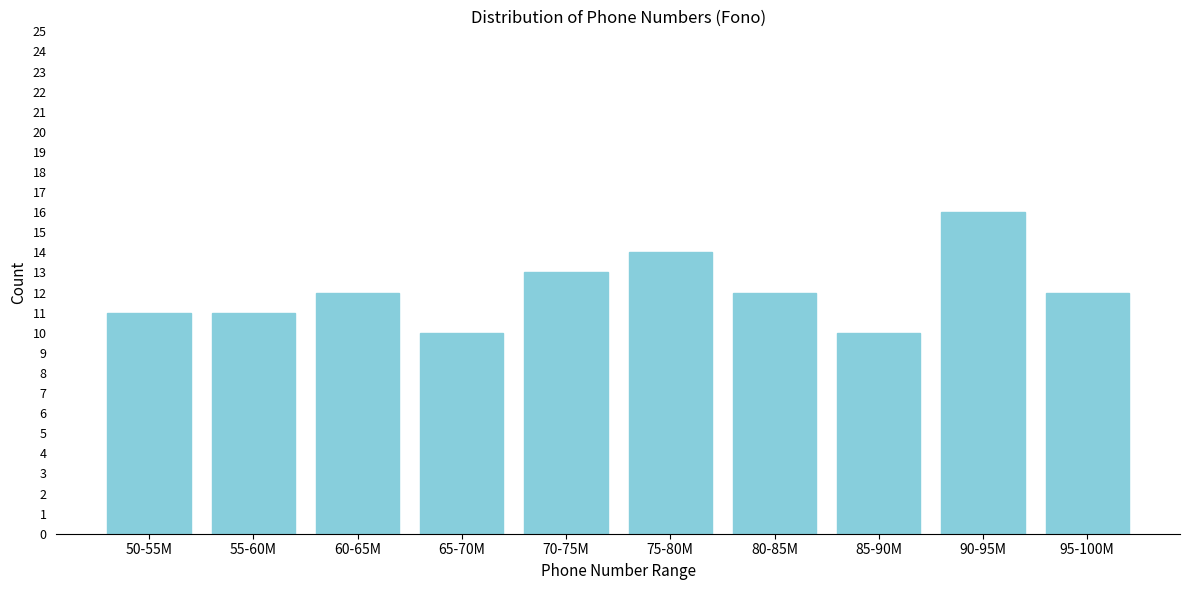

Reading left to right, transcribe all the data shown in this chart.

50-55M=11	55-60M=11	60-65M=12	65-70M=10	70-75M=13	75-80M=14	80-85M=12	85-90M=10	90-95M=16	95-100M=12